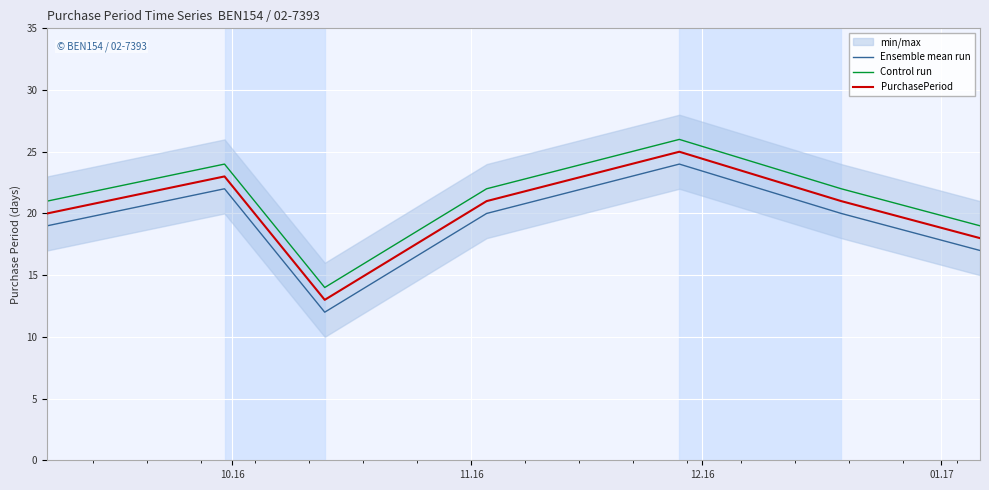

What are all the series names shown in the legend?

Ensemble mean run, Control run, PurchasePeriod